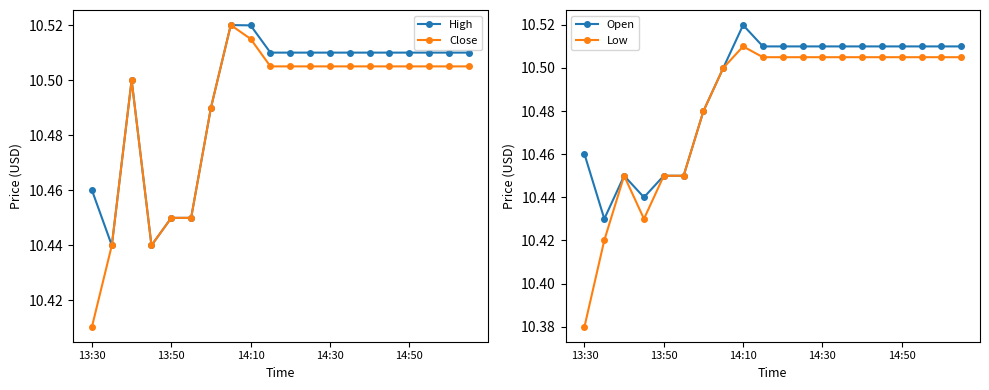

Where is Close nearest to the value 10?

13:30